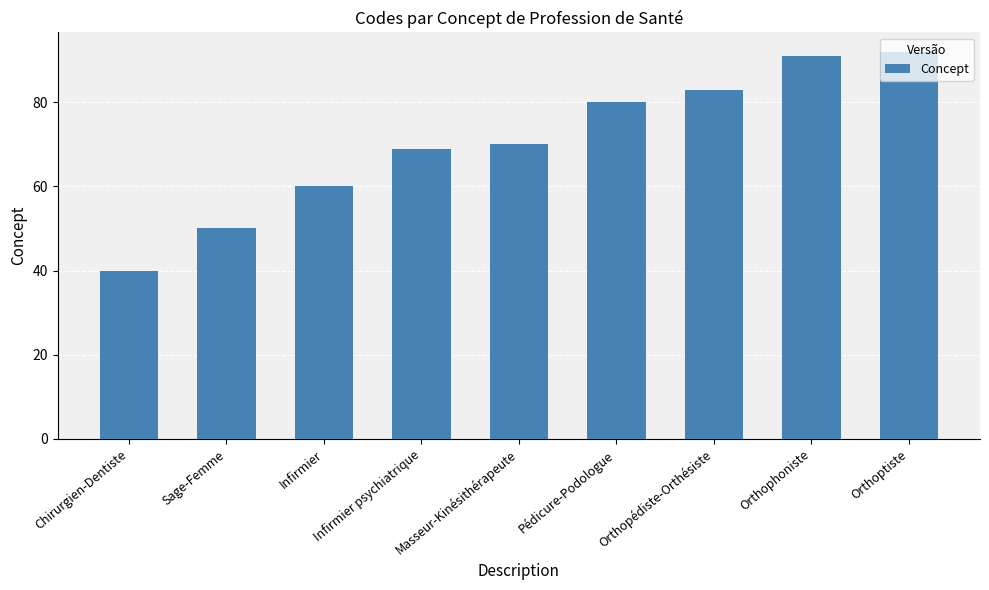

How many categories are shown in the chart?

9